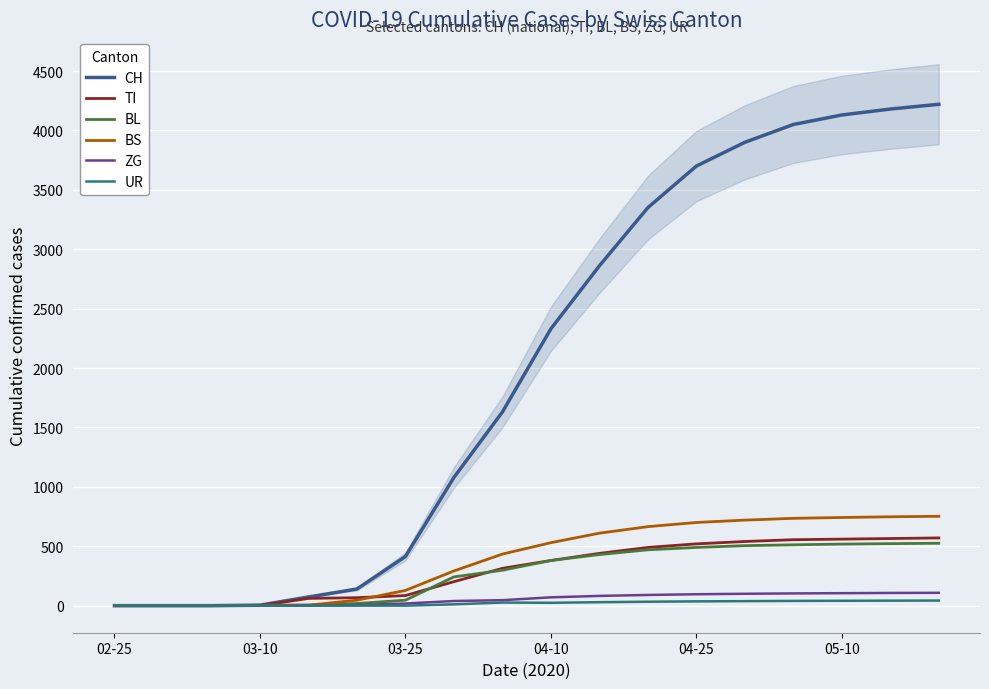

What is the maximum value for BS?

752